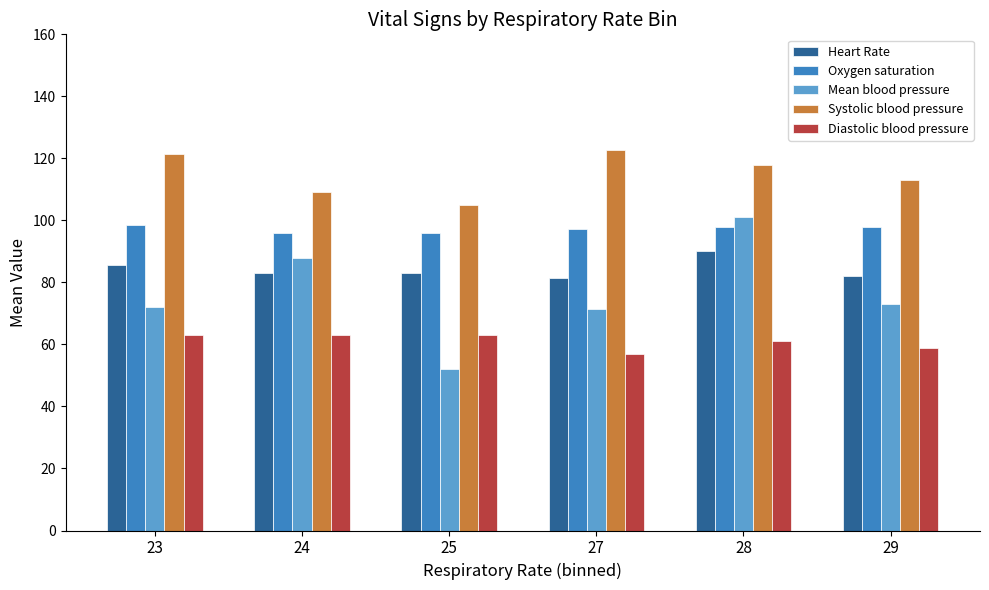

How many categories are shown in the chart?

6